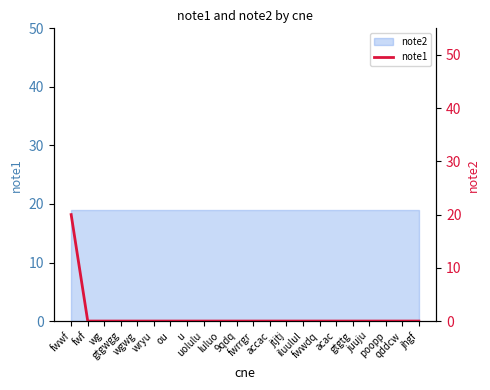

The chart shows a value of 0 at fwwdq. True or false?

True